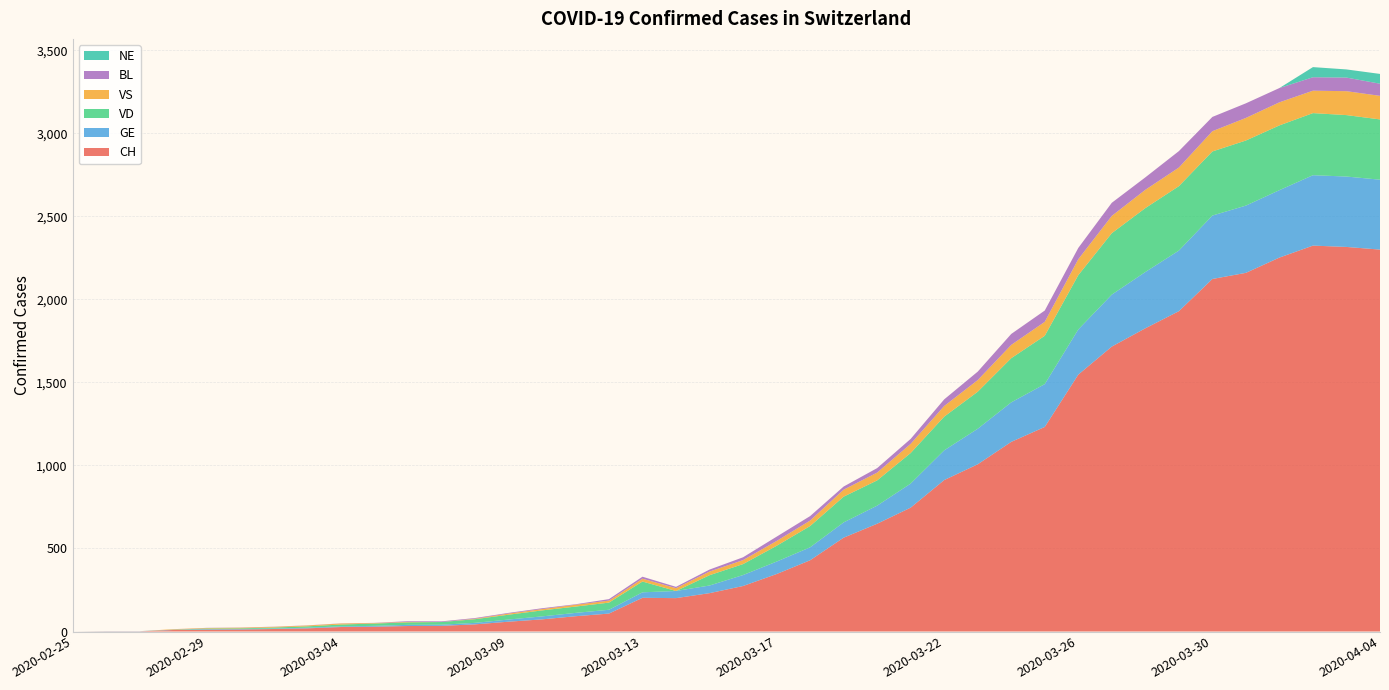

Reading left to right, list all the values displayed in this chart.

CH: 0	1	1	9	11	12	15	19	27	29	33	34	43	59	73	92	108	203	201	231	274	346	429	565	649	746	912	1007	1142	1232	1547	1716	1826	1929	2123	2160	2252	2324	2316	2300
GE: 0	1	1	2	3	3	3	4	4	5	7	7	9	13	18	20	23	33	43	46	66	75	78	92	109	145	179	214	238	258	272	313	339	365	382	405	406	424	424	421
VD: 0	0	0	0	4	4	6	8	11	14	15	16	22	29	36	38	43	65	0	62	66	95	128	155	152	184	203	223	266	291	327	370	385	388	386	392	390	374	370	363
VS: 0	0	0	3	3	4	4	5	6	3	3	0	3	7	8	11	12	17	17	22	24	29	33	42	47	55	64	70	80	84	96	104	110	112	122	136	139	135	144	142
BL: 0	0	0	0	1	1	1	1	1	1	4	4	4	4	5	3	9	12	8	12	17	26	27	19	27	30	40	51	66	68	68	79	75	99	86	88	86	81	82	73
NE: 0	0	0	0	0	0	0	0	0	0	0	0	0	0	0	0	0	0	0	0	0	0	0	0	0	0	0	0	0	0	0	0	0	0	0	0	0	61	49	59